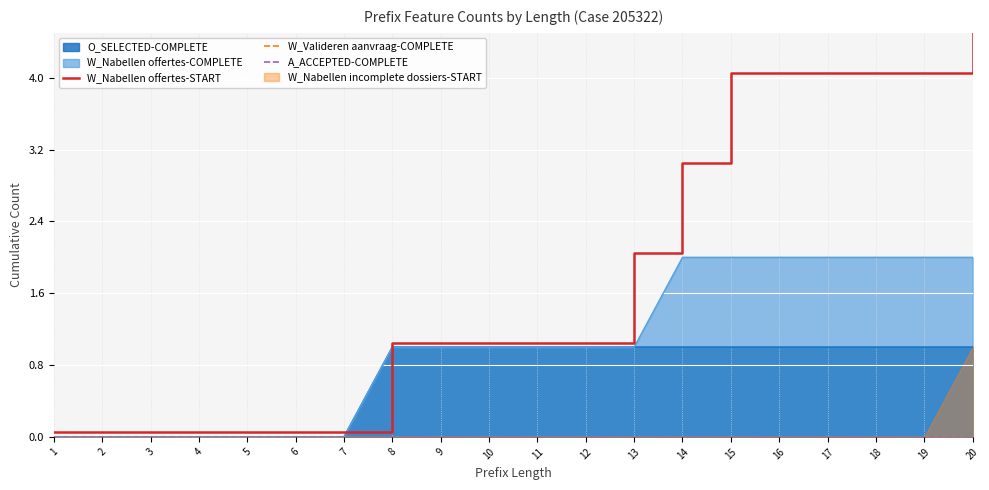

Between 20 and 15, which is larger?

20